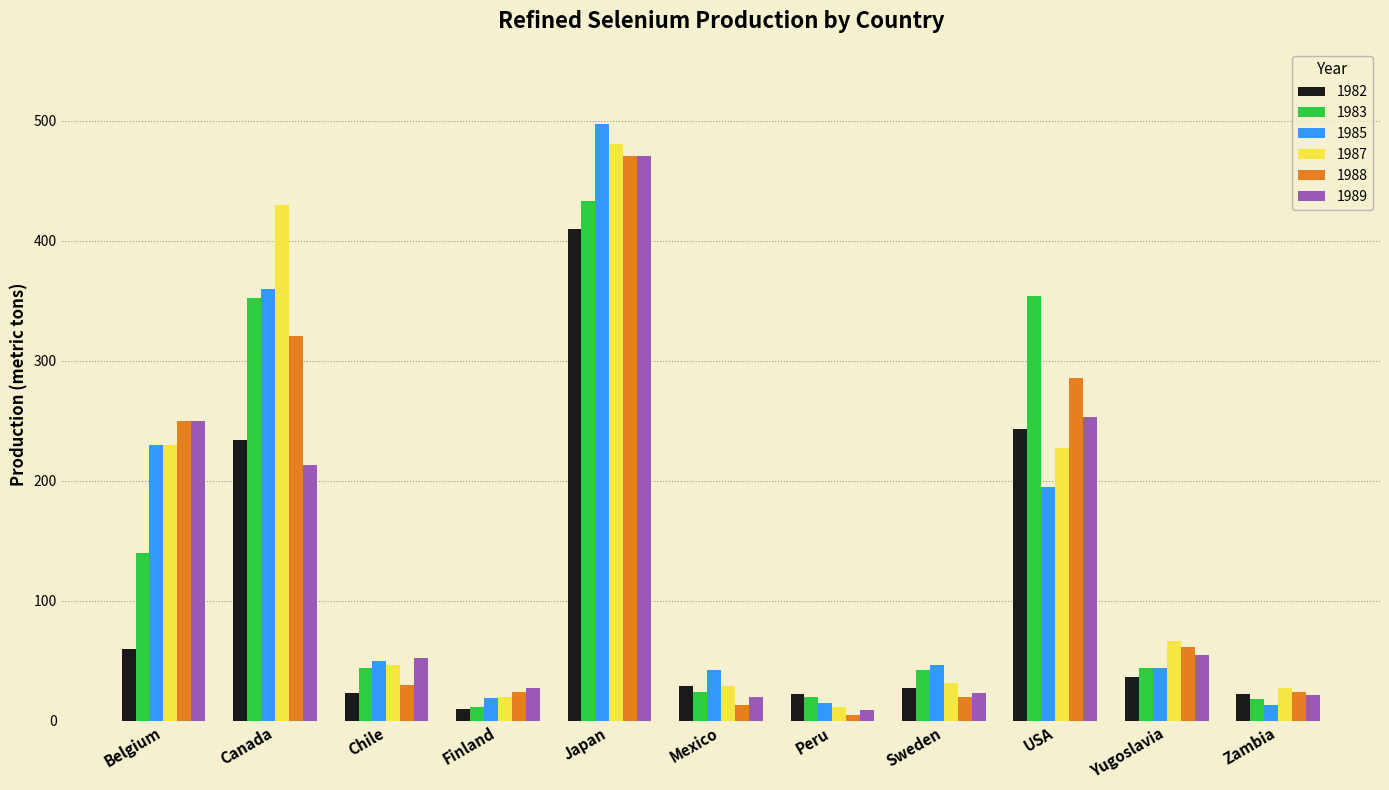

What is the lowest value of the 1983 series?

11